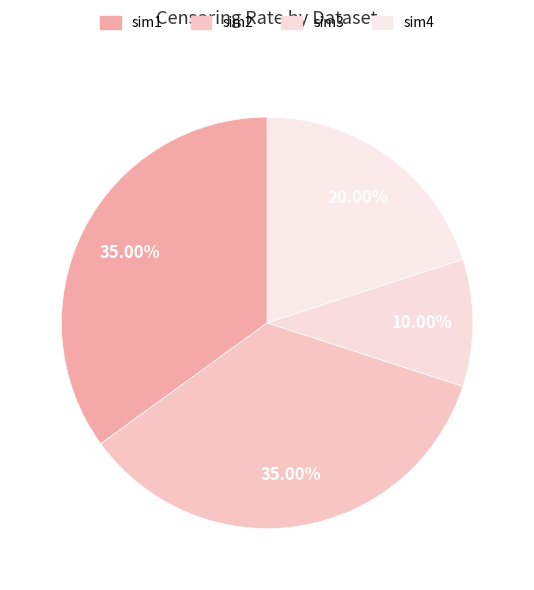

How many segments does this pie chart have?

4